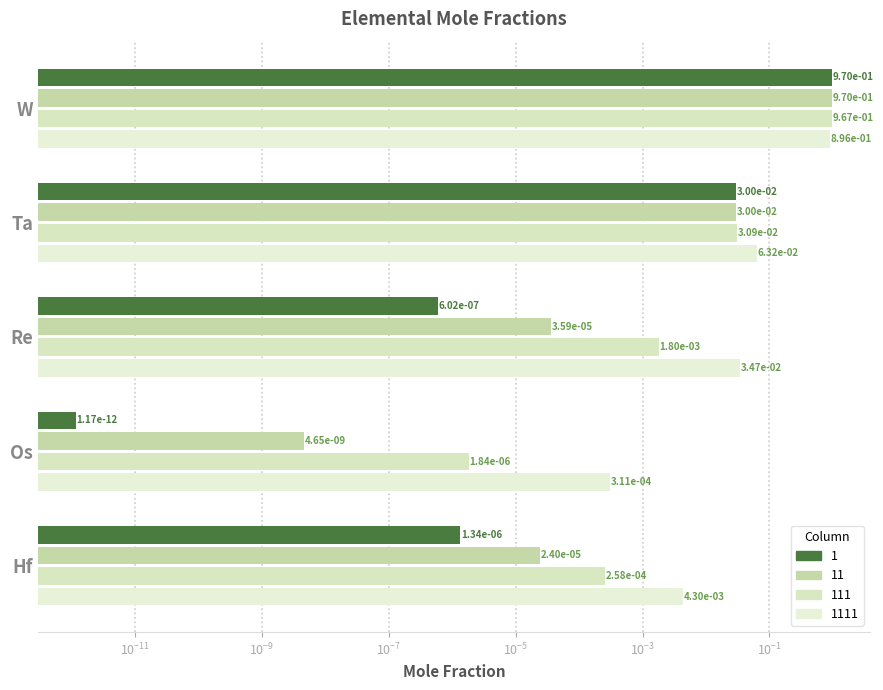

Reading right to left, what are all the values shown in this chart?

1: Hf=0.0	Os=0.0	Re=0.0	Ta=0.0	W=1.0
11: Hf=0.0	Os=0.0	Re=0.0	Ta=0.0	W=1.0
111: Hf=0.0	Os=0.0	Re=0.0	Ta=0.0	W=1.0
1111: Hf=0.0	Os=0.0	Re=0.0	Ta=0.1	W=0.9